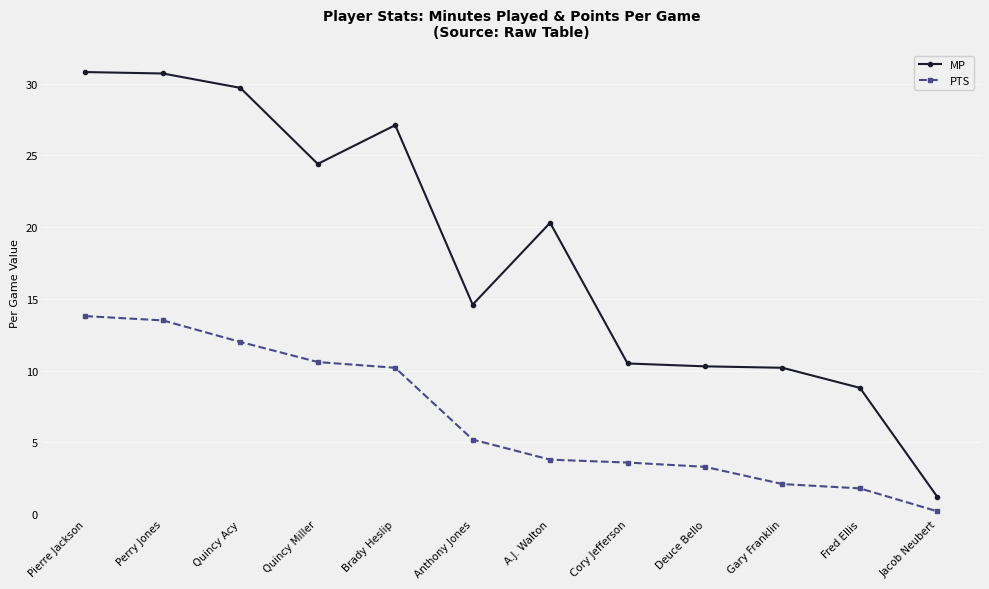

At how many categories does at least one series exceed 11?

7